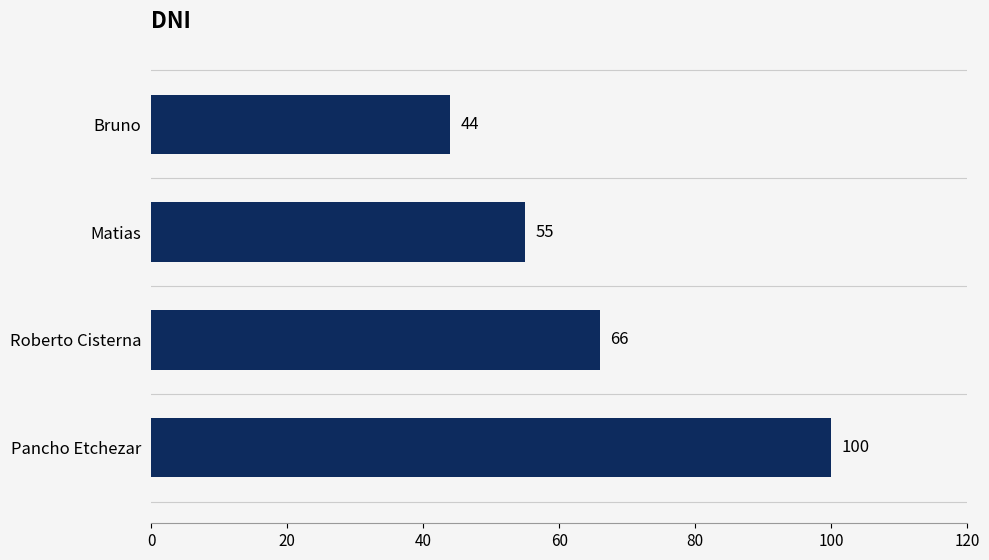

The value at Roberto Cisterna is 66. True or false?

True